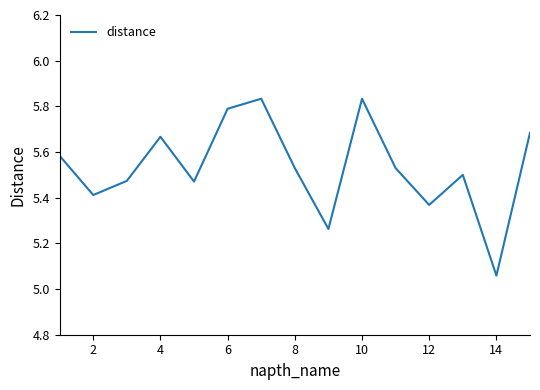

What is the difference between the maximum and minimum values?

0.8